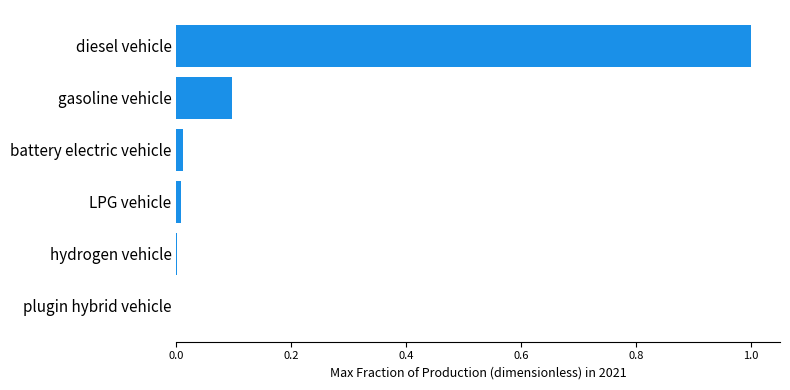

Does the chart contain stacked bars?

No